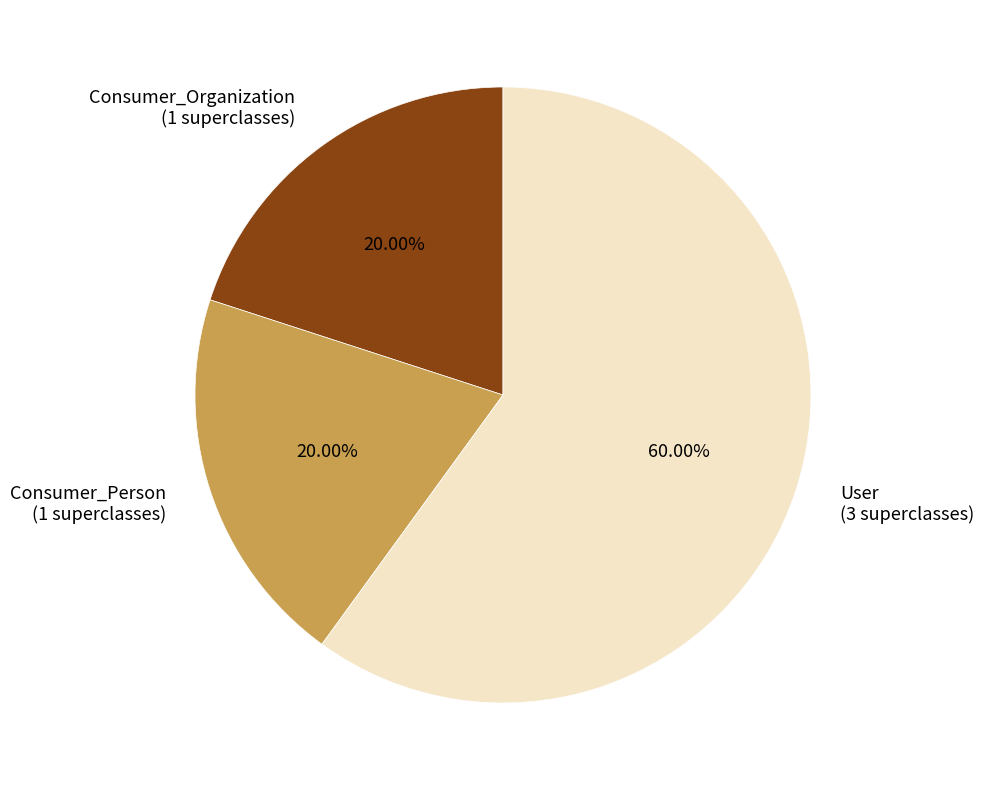

Count the number of slices in the pie.

3